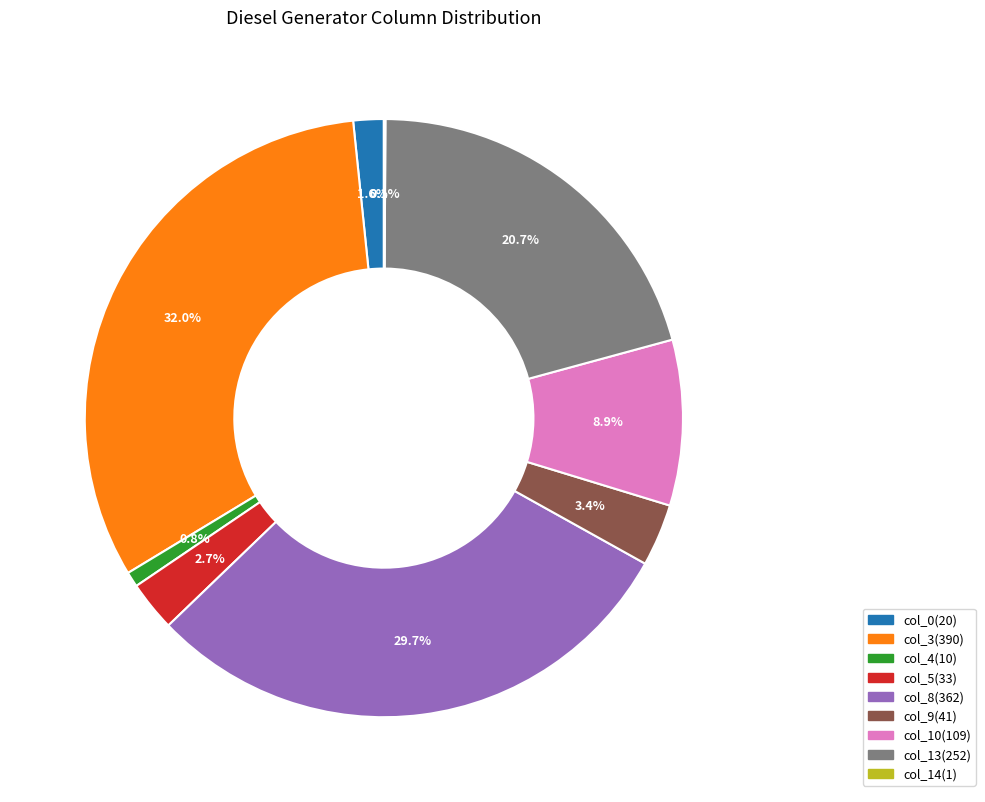

Is there a majority slice in this chart?

No